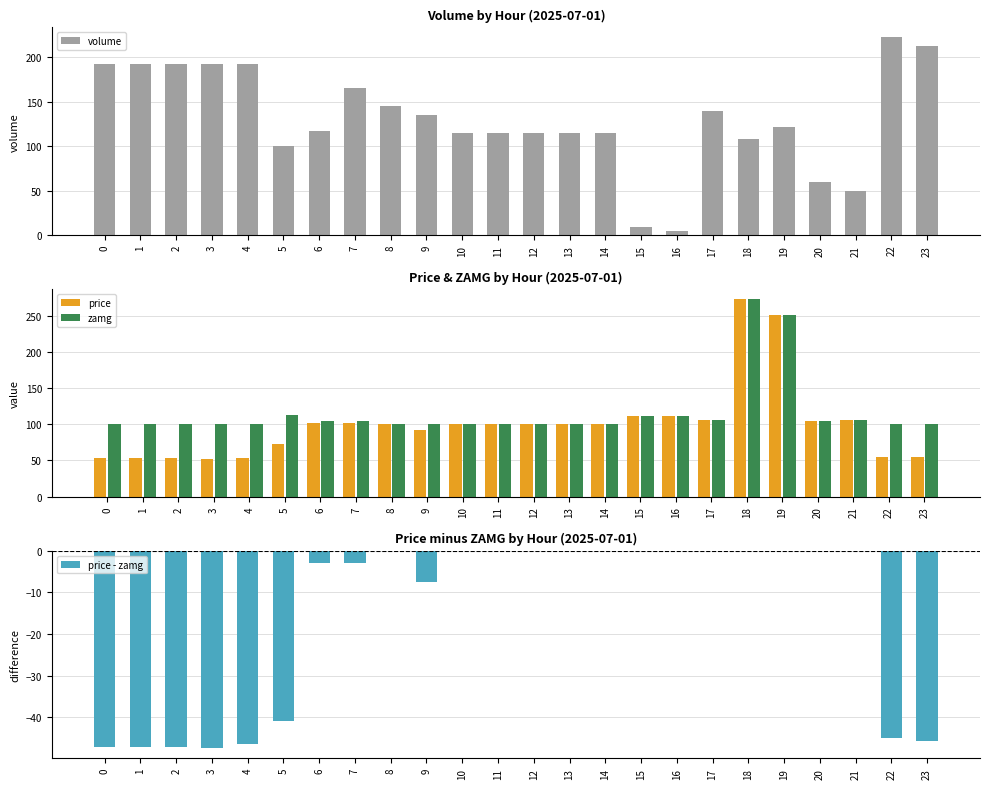

At which label is volume closest to 113?

10